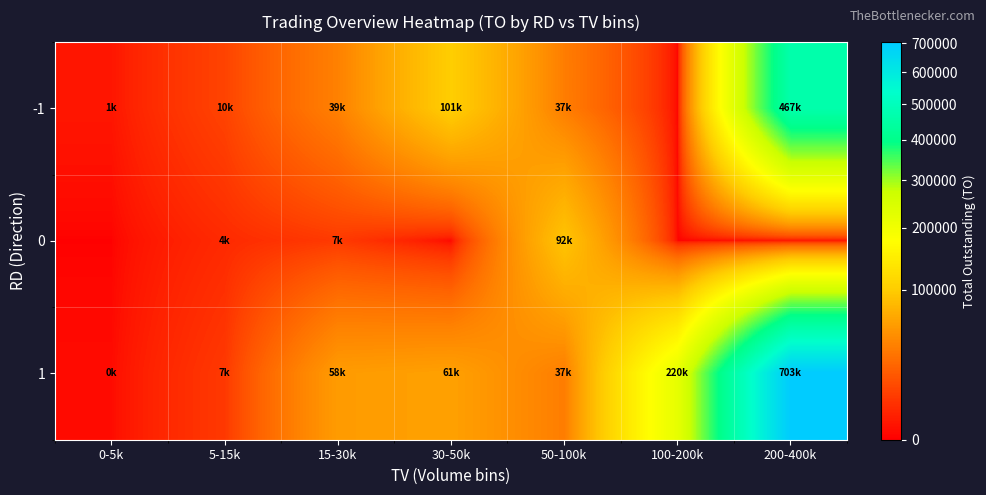

At how many categories does at least one series exceed 282542?

1